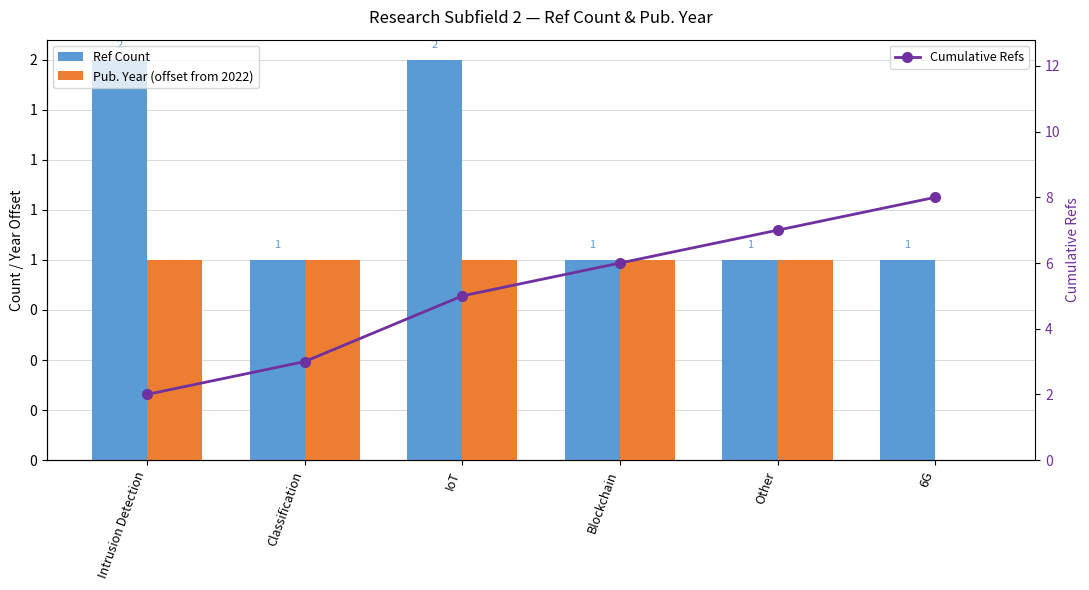

What is the label of the 6th bar from the left?

6G